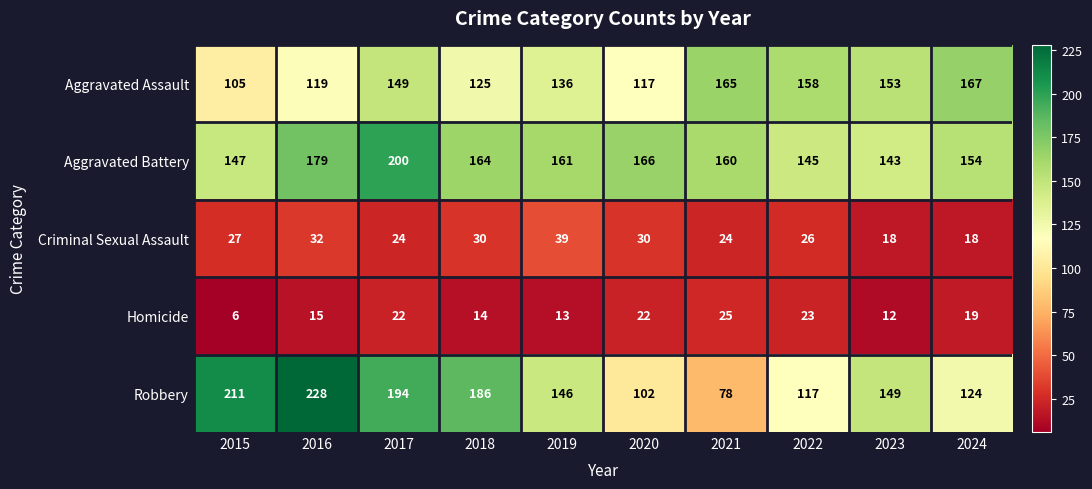

What is the total value across all series at 2016?

573